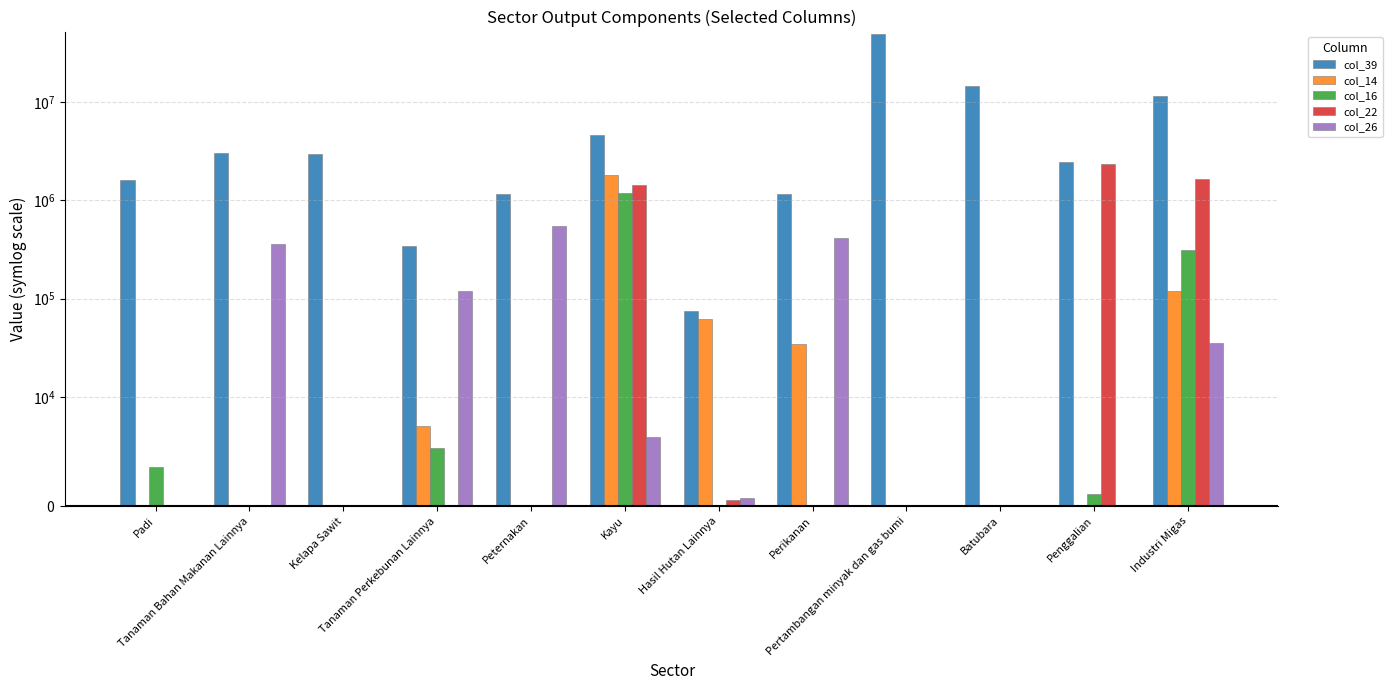

Rank the series by their maximum value, from lowest to highest.

col_26, col_16, col_14, col_22, col_39